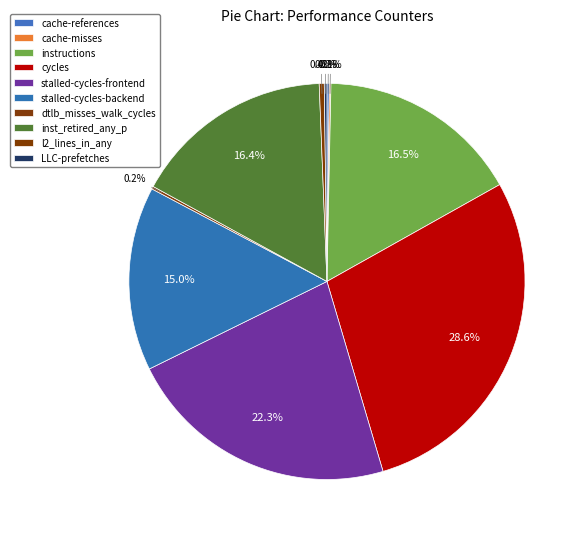

The stalled-cycles-frontend slice represents 32% of the pie. True or false?

False